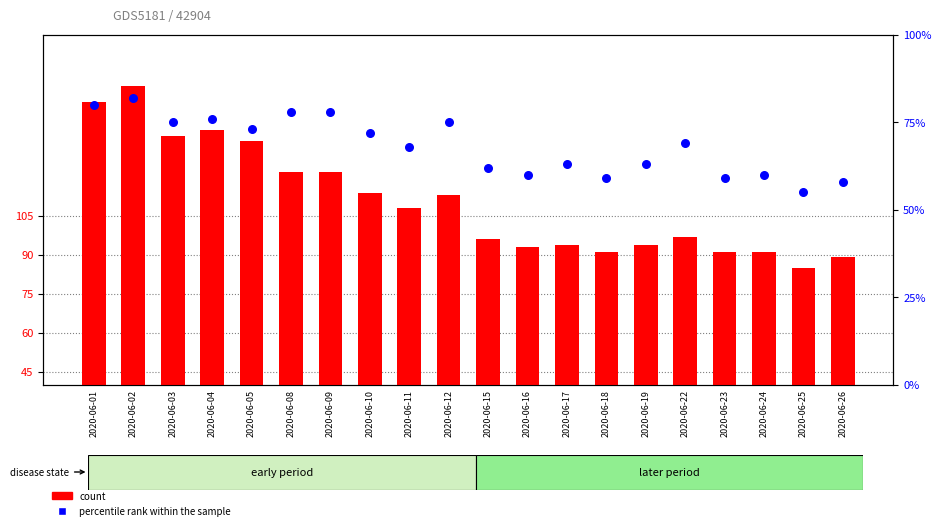

What are all the series names shown in the legend?

count, percentile rank within the sample